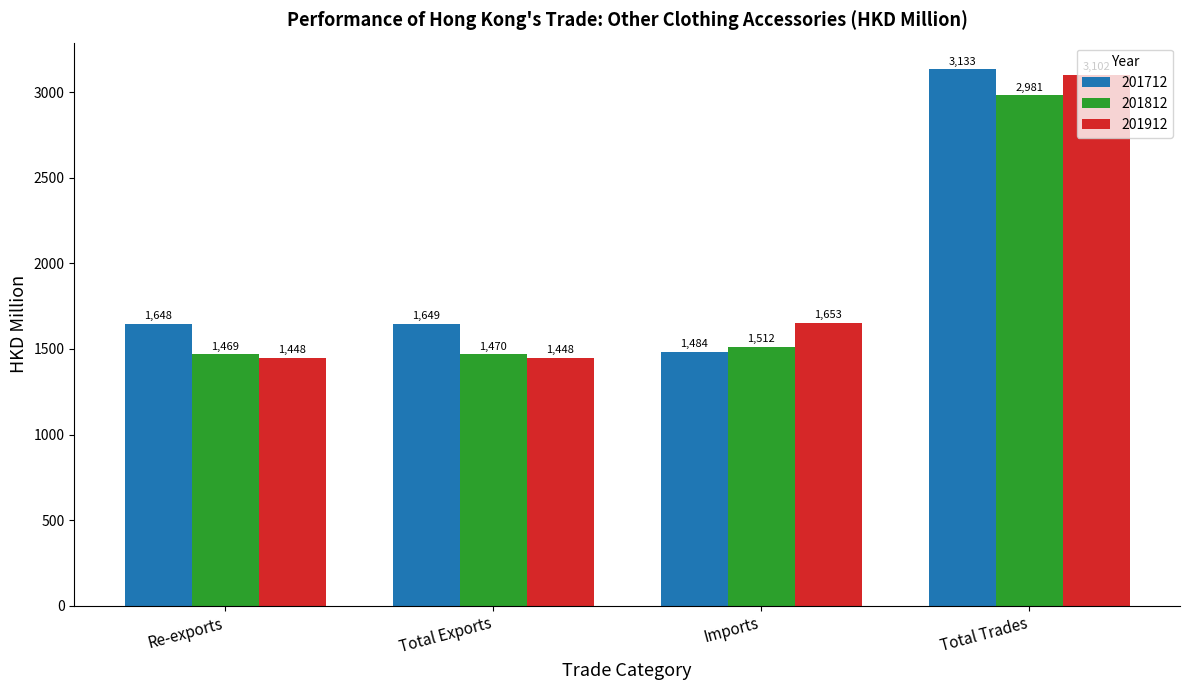

True or false: 201812 has a value of 5292.1 at Total Trades.

False